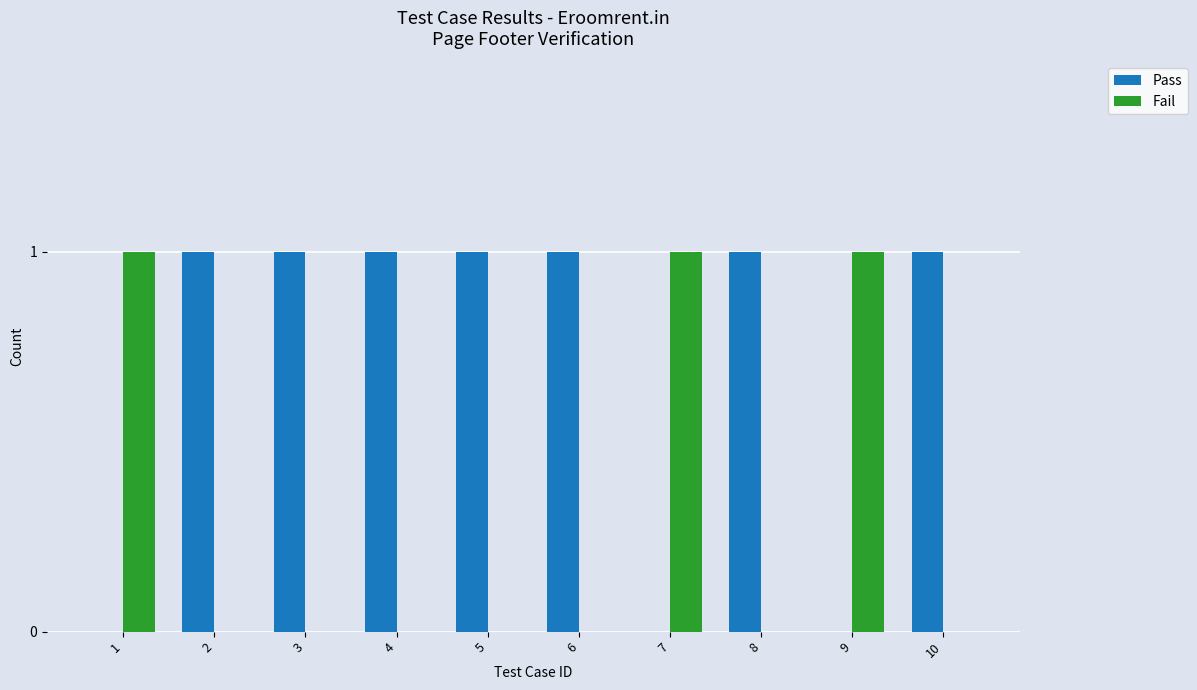

True or false: Pass has a value of -1 at 1.

False